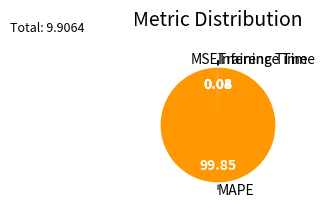

What is the largest slice in the pie chart?

MAPE